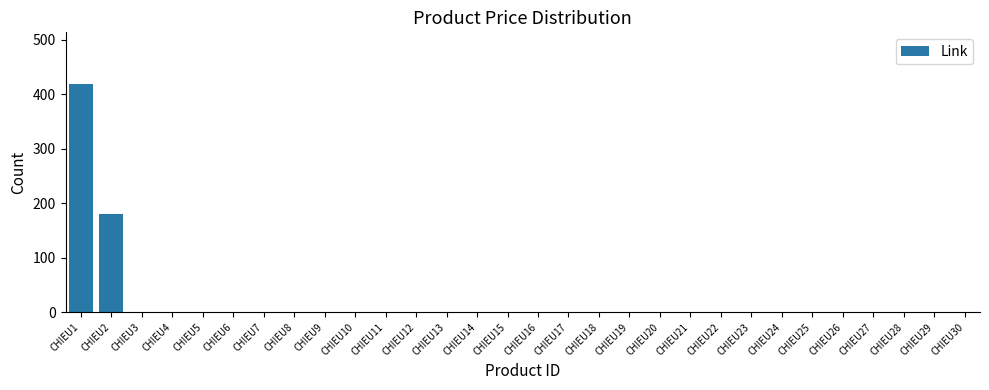

At which category does the chart reach its peak across all series?

CHIEU1